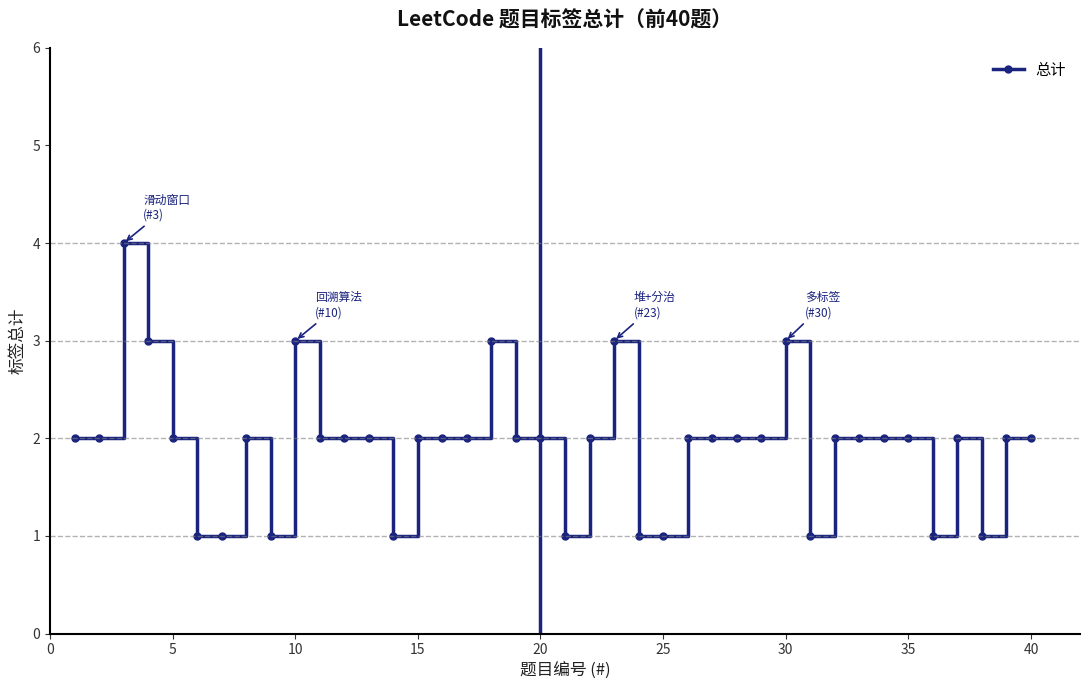

True or false: there are more than 0 points higher than both neighbors.

True